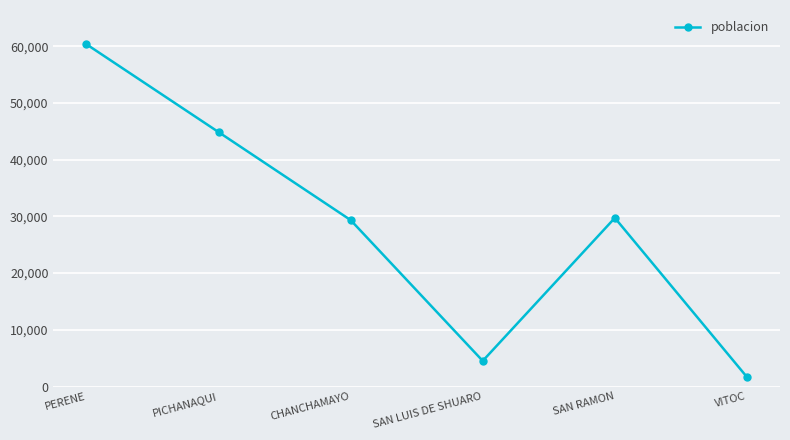

What is the label of the 1st point from the right?

VITOC